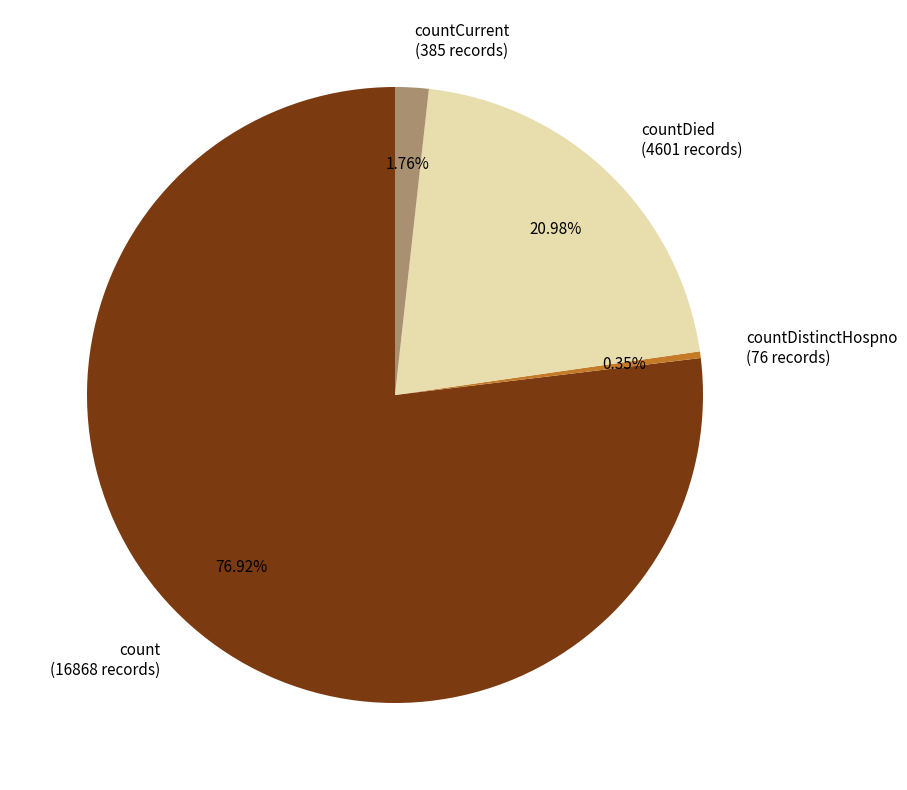

How many segments does this pie chart have?

4